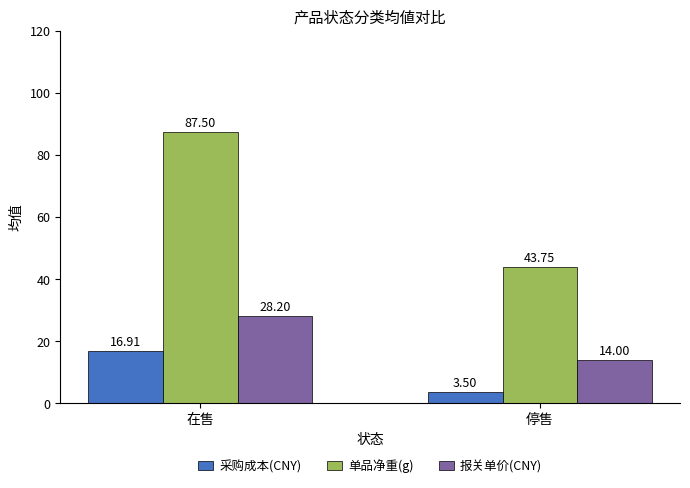

What are all the series names shown in the legend?

采购成本(CNY), 单品净重(g), 报关单价(CNY)